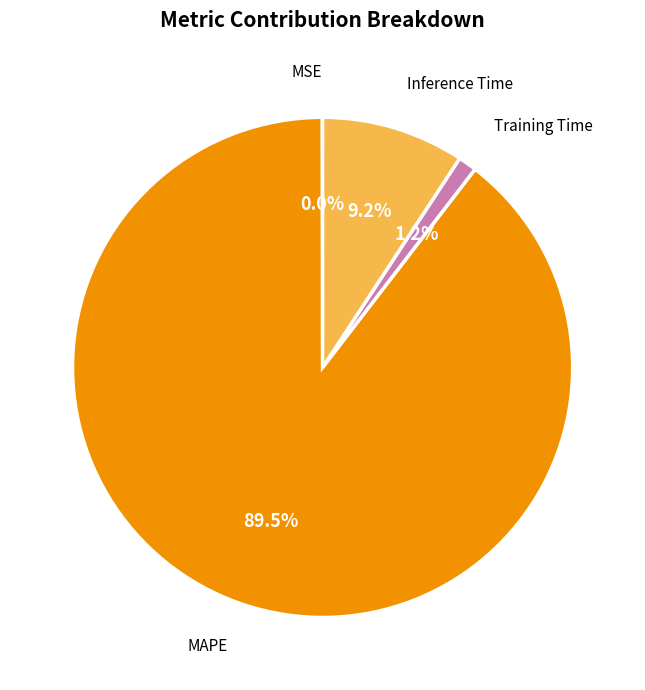

Is there any slice that represents more than half of the pie?

Yes